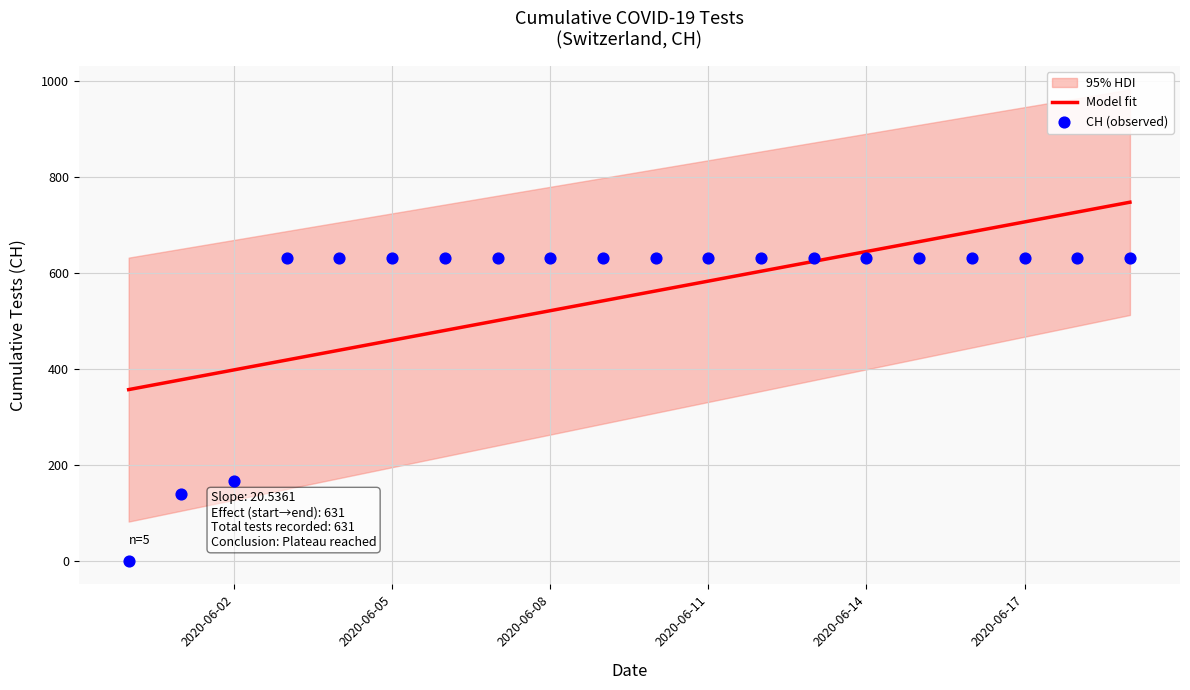

What is the minimum value for Model fit?

356.6